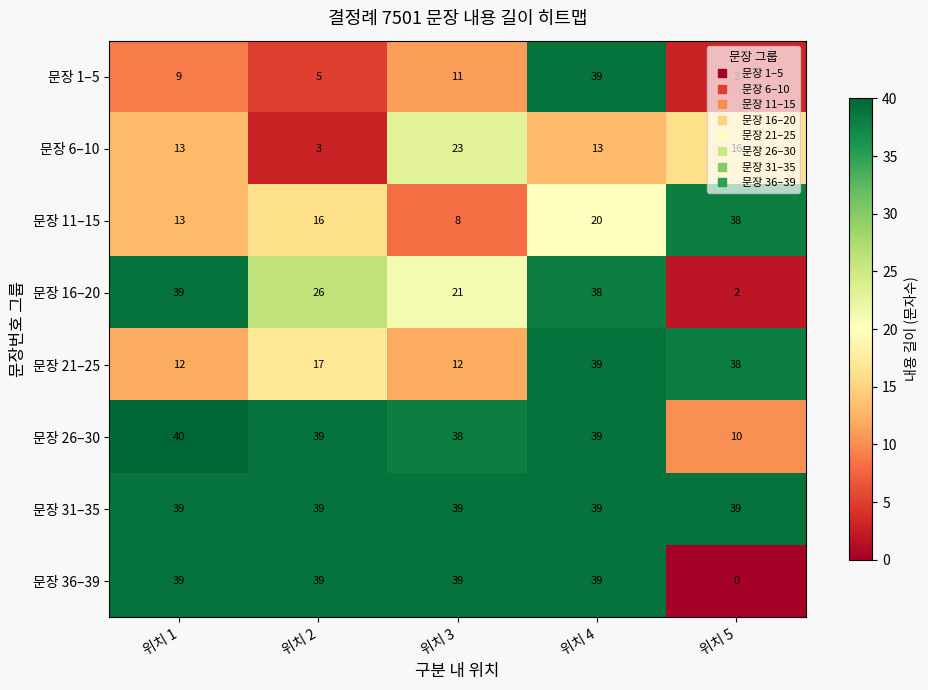

List the labels in order of 문장 11–15 value, largest first.

위치 5, 위치 4, 위치 2, 위치 1, 위치 3